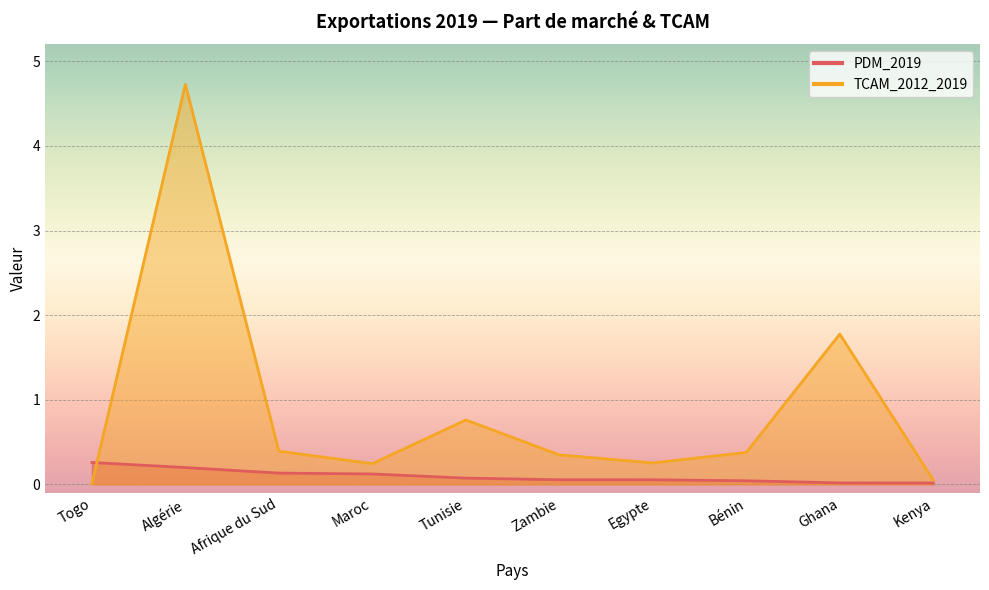

The TCAM_2012_2019 series shows 0.3 at Zambie. True or false?

True